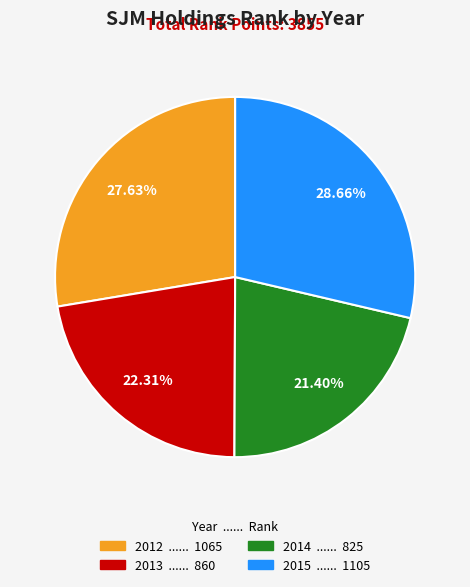

True or false: 2014 accounts for 34% of the total.

False